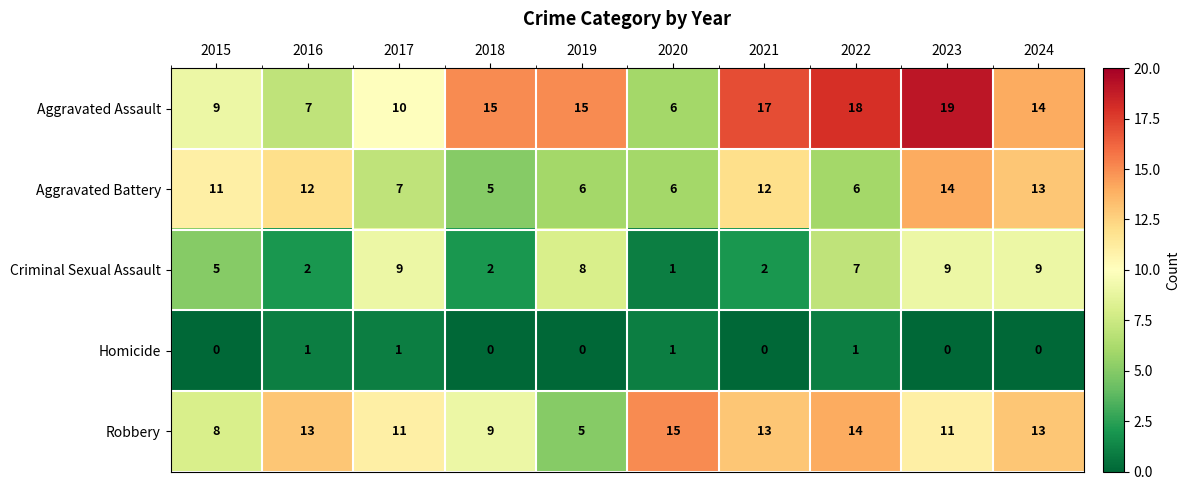

Rank the series at 2017 from highest to lowest value.

Robbery, Aggravated Assault, Criminal Sexual Assault, Aggravated Battery, Homicide